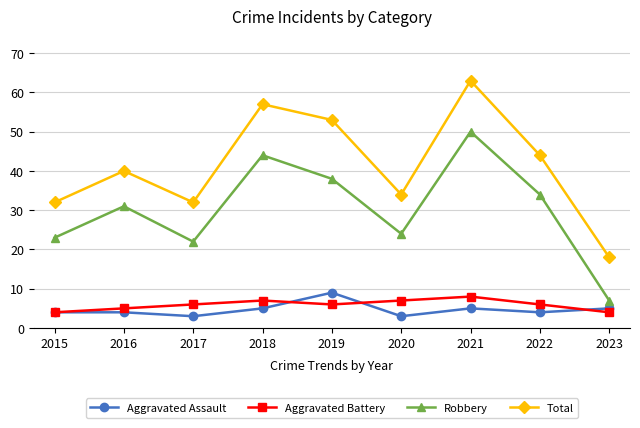

What is the maximum value for Robbery?

50